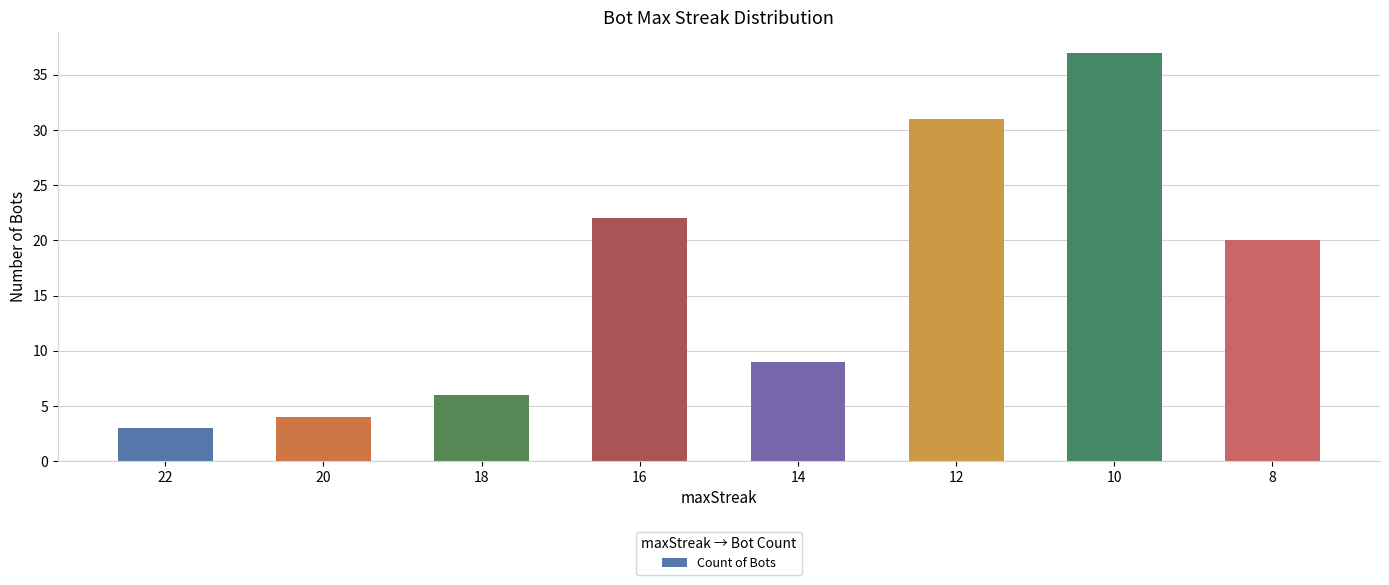

True or false: the data shows 9 at 10.

False